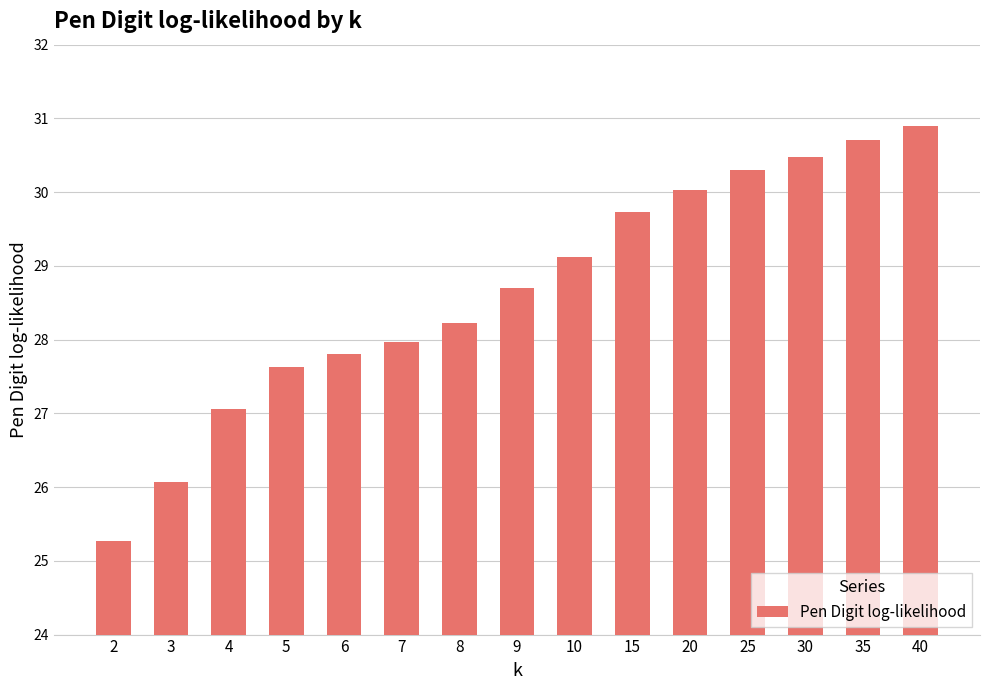

Does the chart contain stacked bars?

No